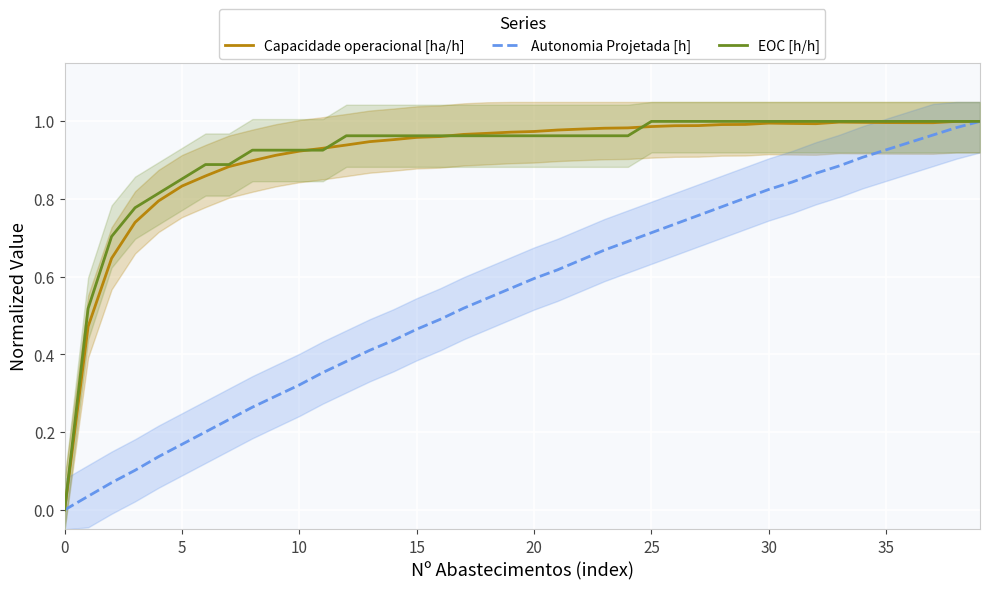

True or false: Autonomia Projetada [h] has a value of 0.9 at 19.

False